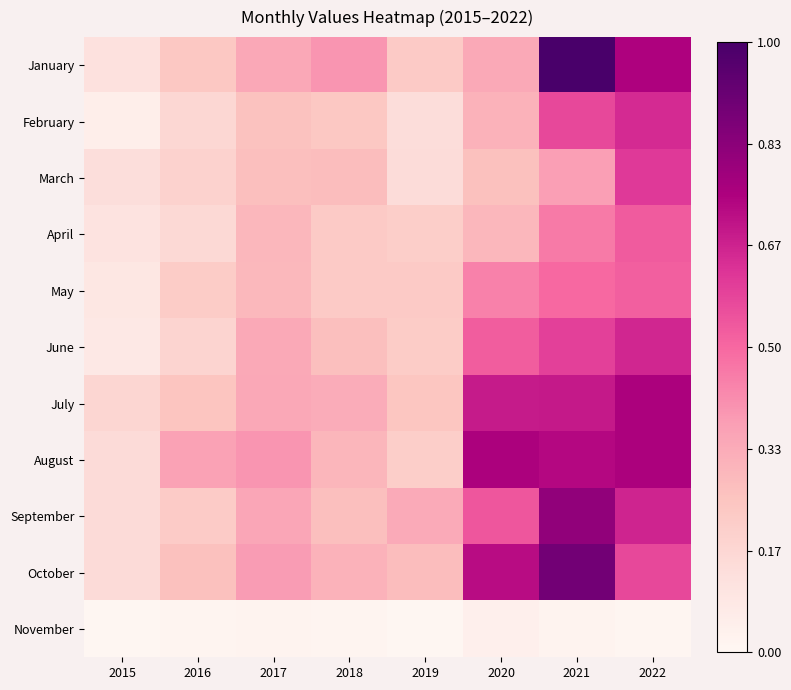

Count the number of data series in this chart.

11